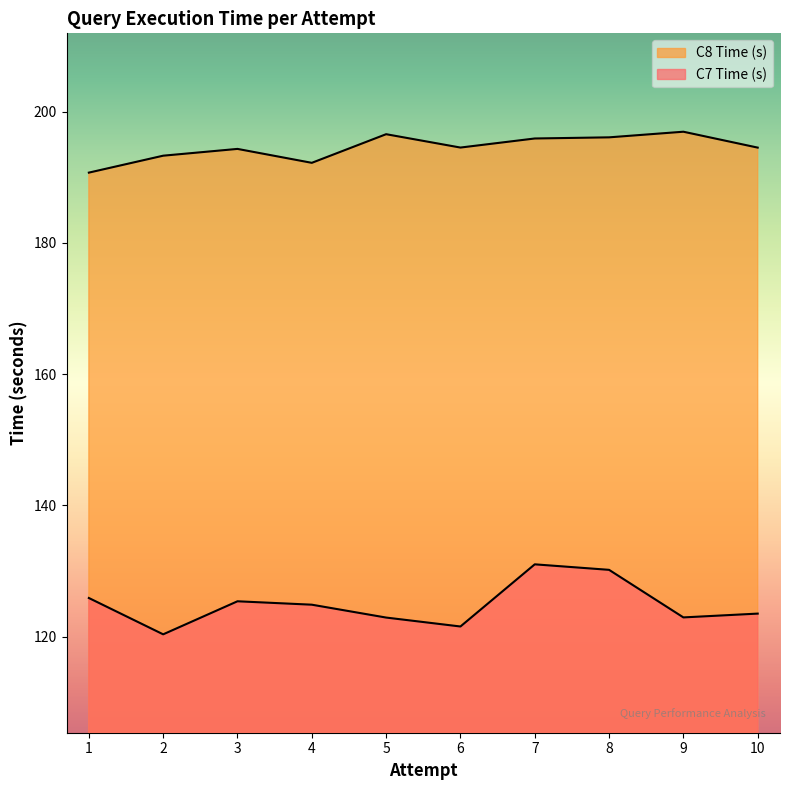

Which series changed the most between 1 and 2?

C7 Time (s)